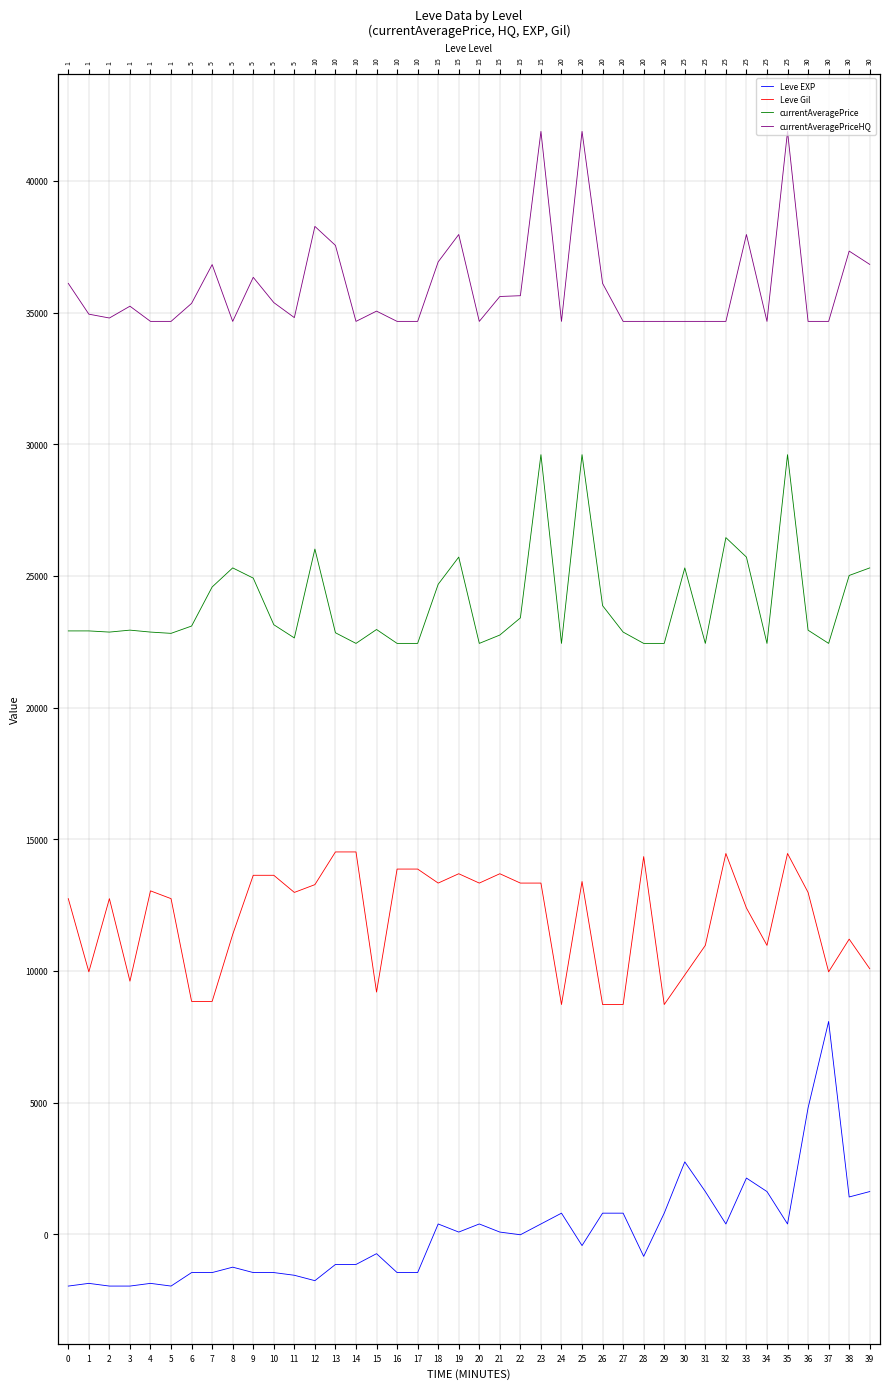

List the series in order of their peak value, lowest first.

Leve EXP, Leve Gil, currentAveragePrice, currentAveragePriceHQ